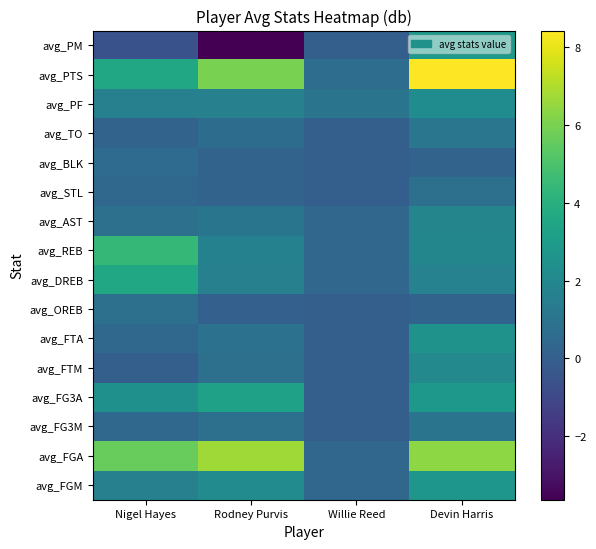

Reading right to left, list all the values displayed in this chart.

avg_FGM: Devin Harris=2.7	Willie Reed=0.3	Rodney Purvis=2.2	Nigel Hayes=1.6
avg_FGA: Devin Harris=6.4	Willie Reed=0.3	Rodney Purvis=6.7	Nigel Hayes=5.6
avg_FG3M: Devin Harris=1.0	Willie Reed=0.0	Rodney Purvis=0.8	Nigel Hayes=0.4
avg_FG3A: Devin Harris=2.8	Willie Reed=0.0	Rodney Purvis=3.2	Nigel Hayes=2.4
avg_FTM: Devin Harris=2.0	Willie Reed=0.0	Rodney Purvis=0.8	Nigel Hayes=0.0
avg_FTA: Devin Harris=2.5	Willie Reed=0.0	Rodney Purvis=0.9	Nigel Hayes=0.4
avg_OREB: Devin Harris=0.2	Willie Reed=0.0	Rodney Purvis=0.1	Nigel Hayes=0.8
avg_DREB: Devin Harris=1.7	Willie Reed=0.3	Rodney Purvis=1.6	Nigel Hayes=3.6
avg_REB: Devin Harris=1.9	Willie Reed=0.3	Rodney Purvis=1.7	Nigel Hayes=4.4
avg_AST: Devin Harris=1.9	Willie Reed=0.3	Rodney Purvis=1.1	Nigel Hayes=0.8
avg_STL: Devin Harris=0.8	Willie Reed=0.0	Rodney Purvis=0.2	Nigel Hayes=0.4
avg_BLK: Devin Harris=0.2	Willie Reed=0.0	Rodney Purvis=0.2	Nigel Hayes=0.6
avg_TO: Devin Harris=1.1	Willie Reed=0.0	Rodney Purvis=0.6	Nigel Hayes=0.2
avg_PF: Devin Harris=2.2	Willie Reed=1.0	Rodney Purvis=1.6	Nigel Hayes=1.6
avg_PTS: Devin Harris=8.4	Willie Reed=0.7	Rodney Purvis=6.0	Nigel Hayes=3.6
avg_PM: Devin Harris=2.9	Willie Reed=0.0	Rodney Purvis=-3.6	Nigel Hayes=-0.6